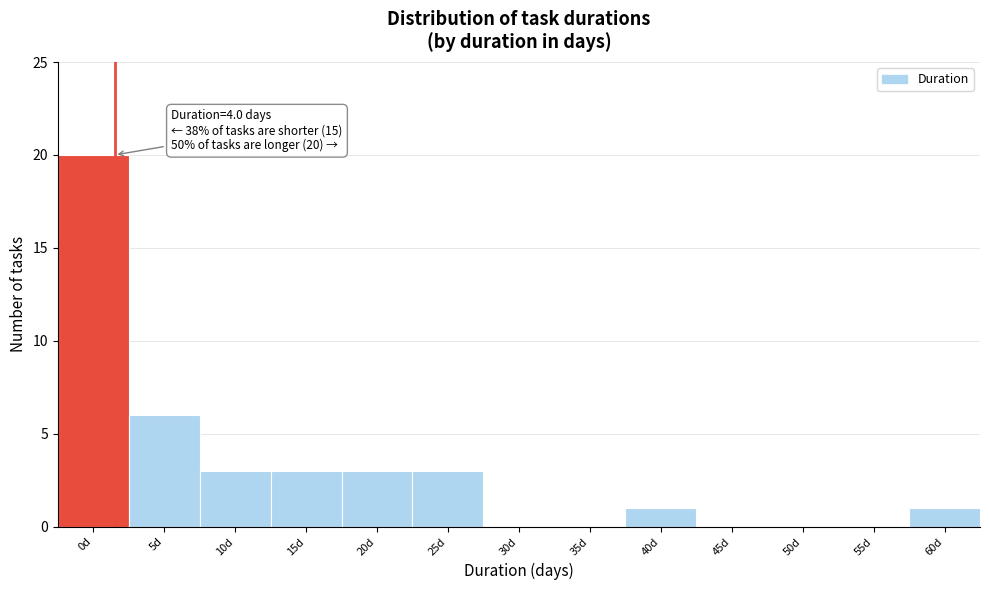

Reading left to right, extract all data points from this chart.

0d=20	5d=6	10d=3	15d=3	20d=3	25d=3	30d=0	35d=0	40d=1	45d=0	50d=0	55d=0	60d=1